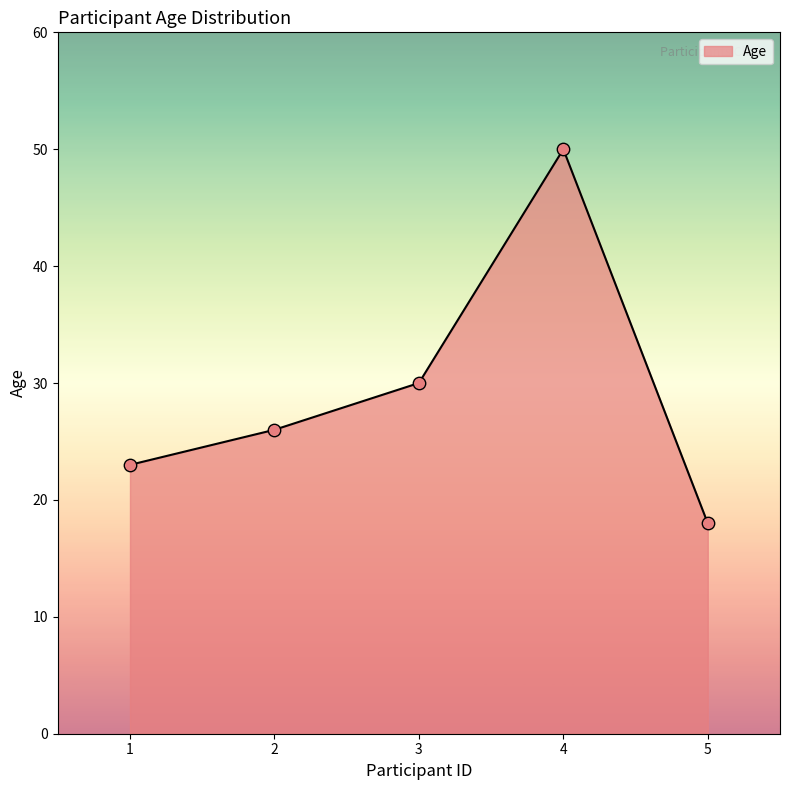

Which has a higher value, 3 or 5?

3